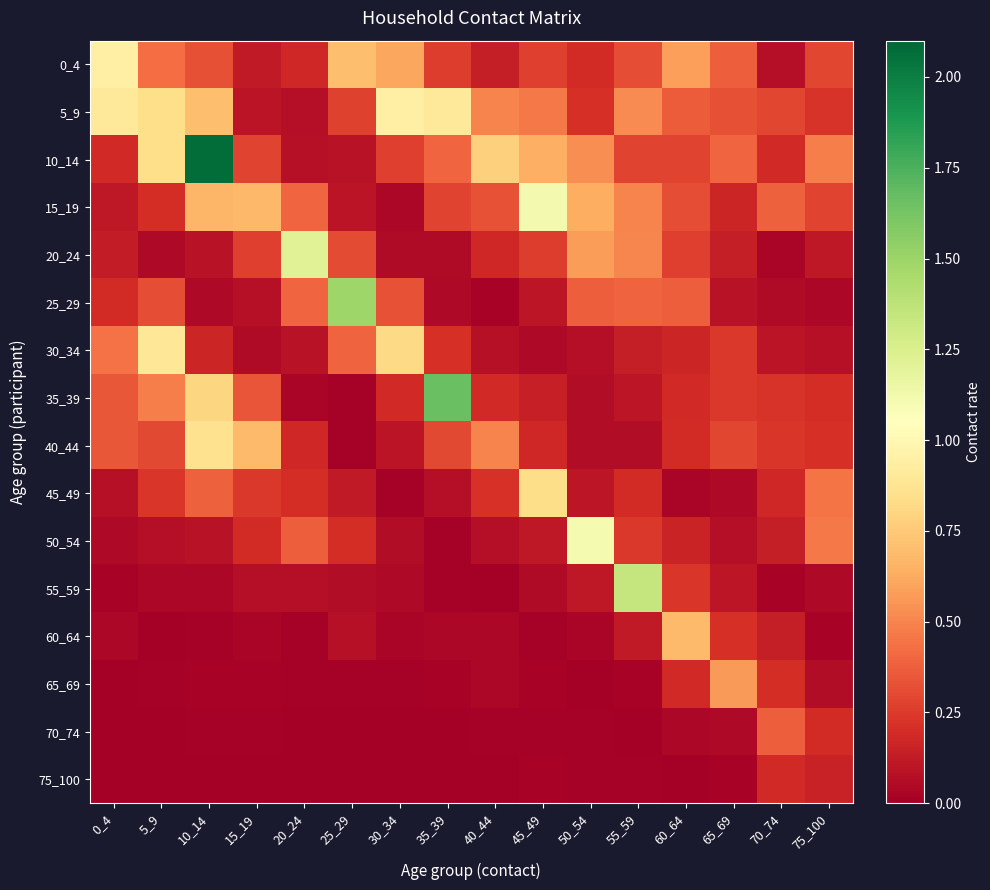

Which series has the largest total across all categories?

10_14